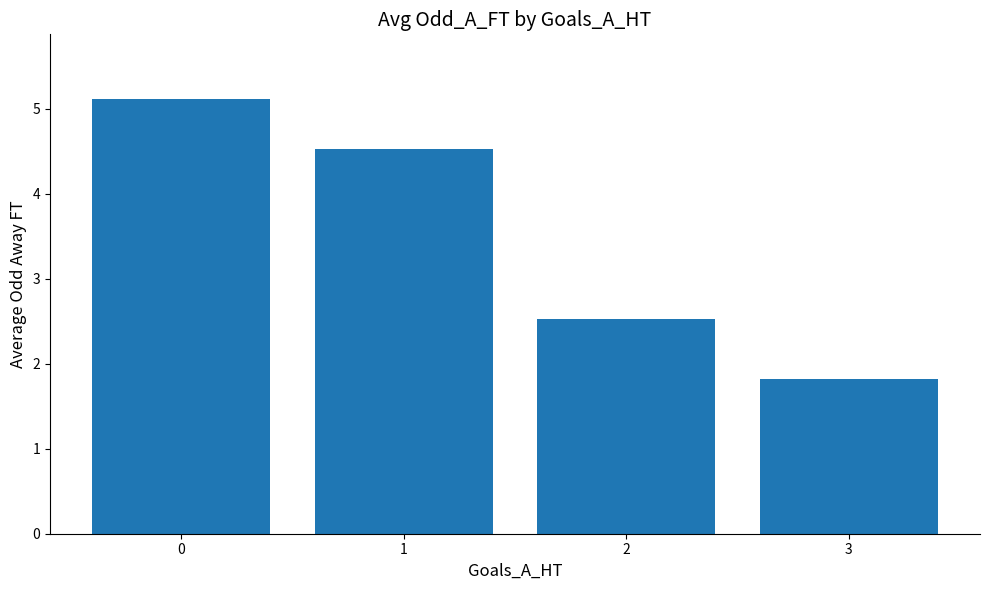

List the labels in order of value, smallest first.

3, 2, 1, 0